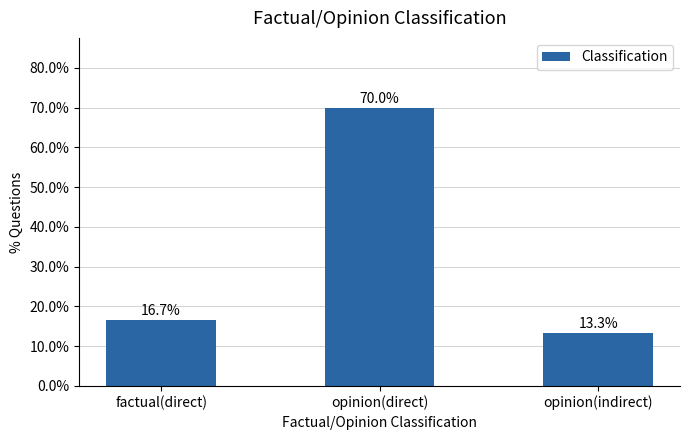

Which category has the lowest value across all series?

opinion(indirect)